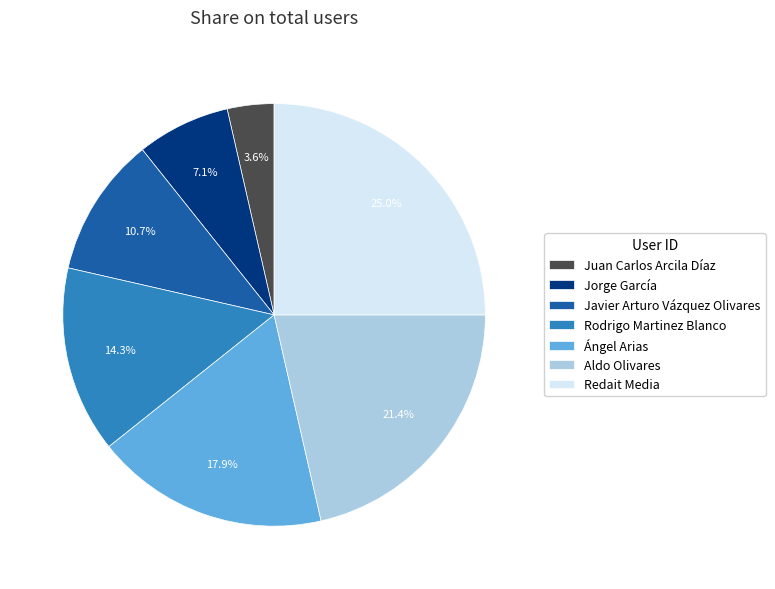

The Aldo Olivares slice represents 16% of the pie. True or false?

False